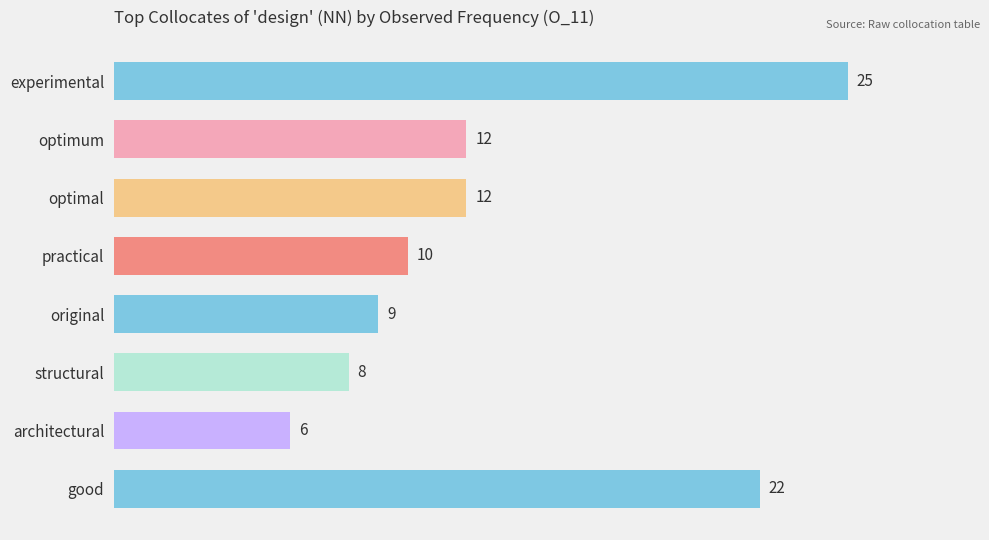

What is the difference between the maximum and minimum values?

19